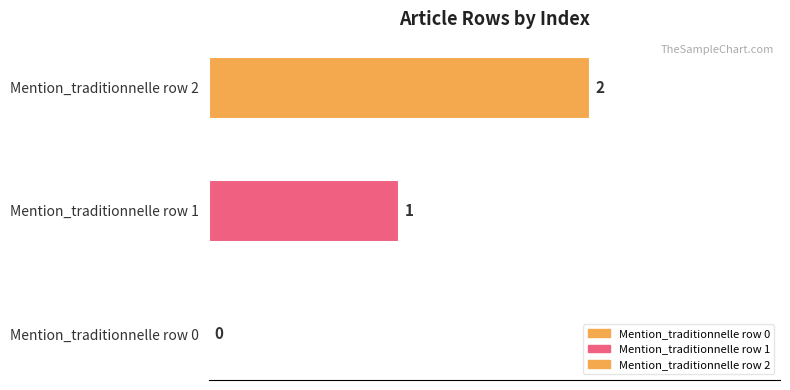

How many data points does each series have?

1